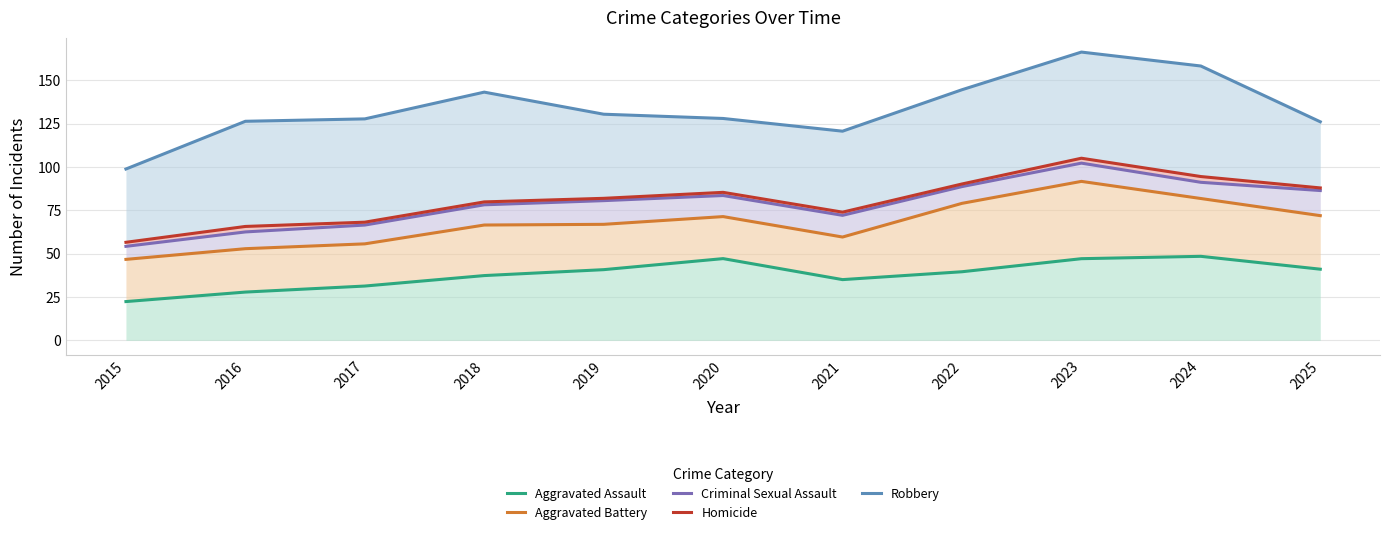

Reading left to right, extract all data points from this chart.

Aggravated Assault: 22.4	27.8	31.3	37.4	40.8	47.1	35.0	39.6	47.1	48.5	41.0
Aggravated Battery: 46.7	52.9	55.7	66.5	66.9	71.4	59.6	79.0	91.7	81.8	71.9
Criminal Sexual Assault: 54.2	62.5	66.5	78.2	80.6	83.5	72.1	88.7	102.2	91.1	86.4
Homicide: 56.5	65.7	68.2	79.8	81.9	85.4	73.9	90.2	105.0	94.5	87.9
Robbery: 98.8	126.3	127.7	143.1	130.4	128.0	120.6	144.5	166.2	158.2	126.0